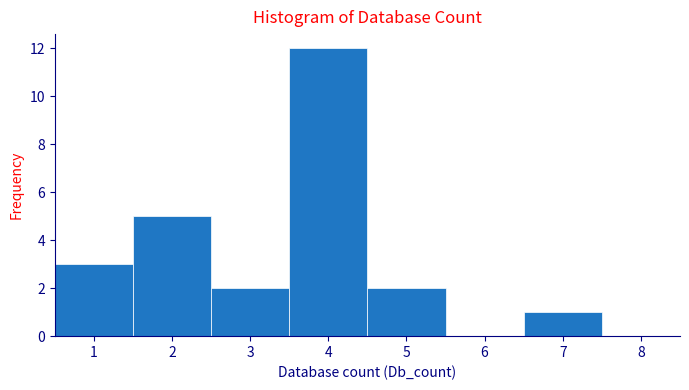

What is the height of the bar covering 6.5 to 7.5 on the x-axis? The values are not printed on the chart, so give them approximately, as read against the axis.

1